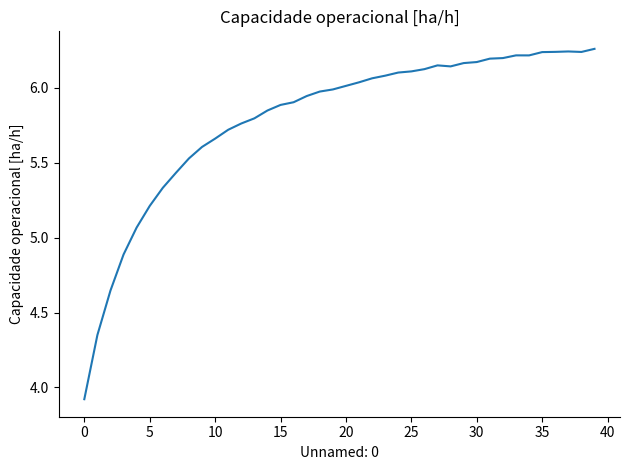

How many series are shown in this chart?

1